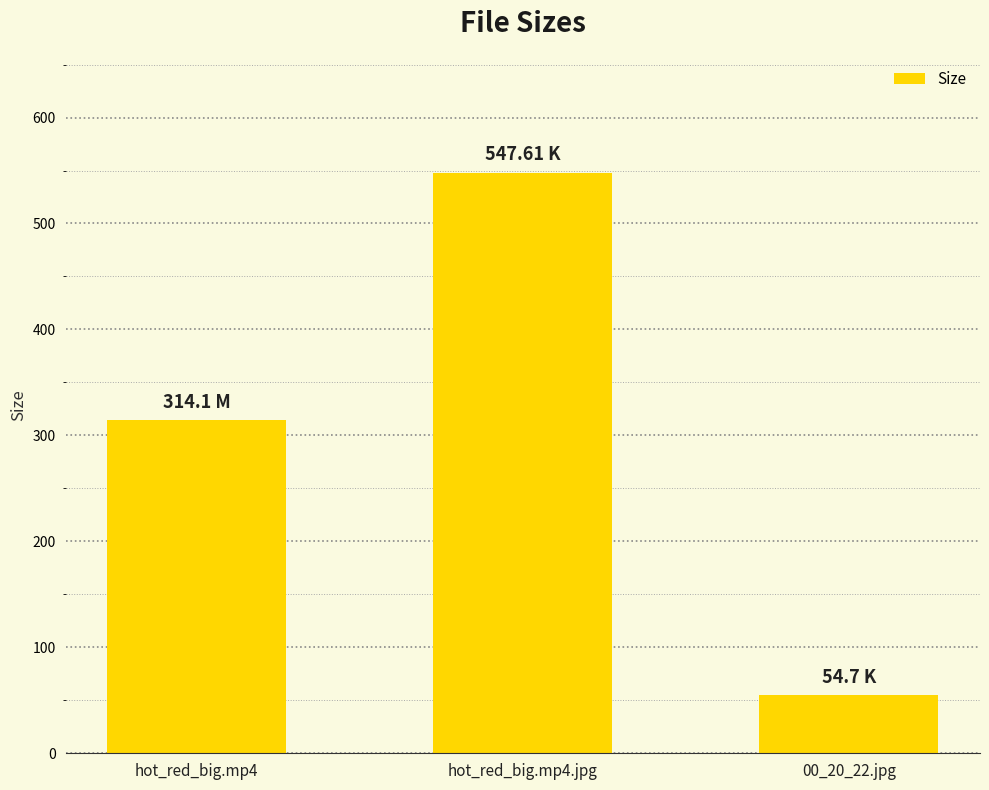

What is the minimum value shown in the chart?

54.7